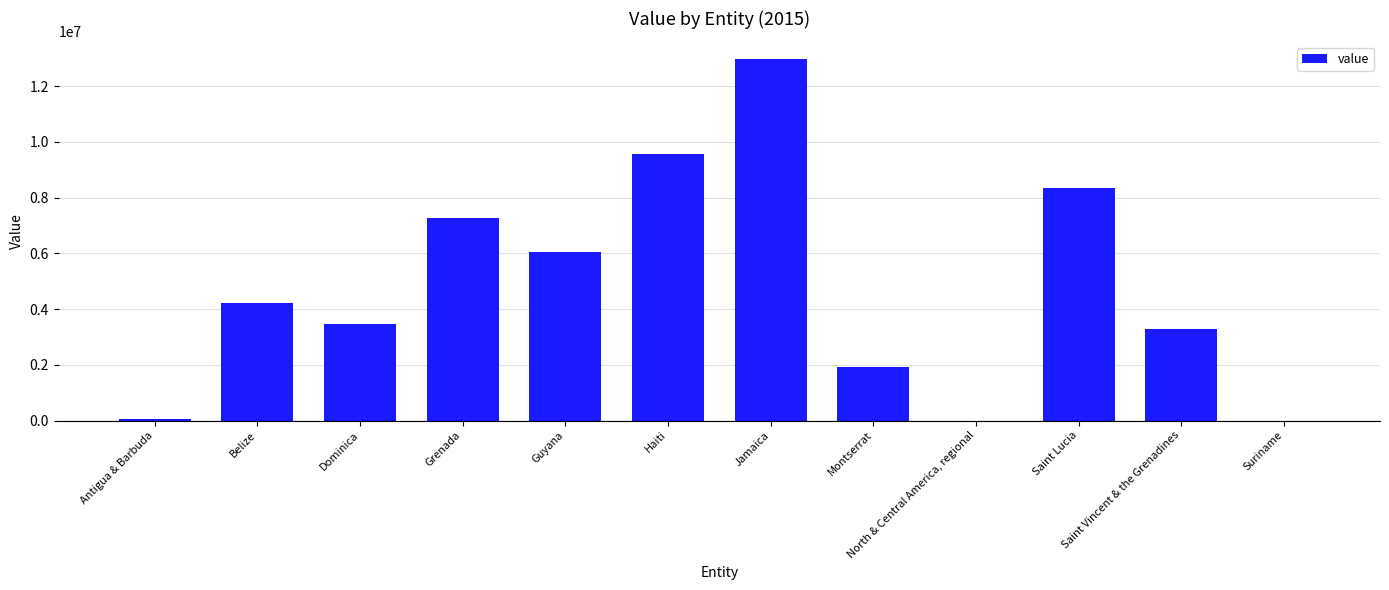

Approximately how many times larger is the value at Haiti compared to Belize?

2.3